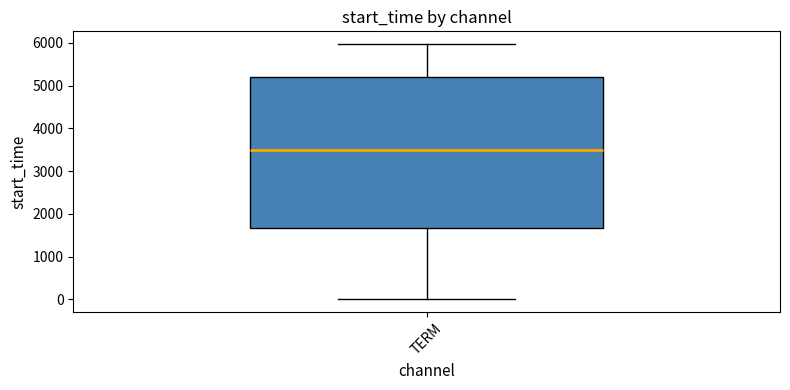

Transcribe this box plot: give where the median line is, the range the box spans, and where the two whiskers end, as read against the y-axis. The values are not printed on the chart, so give them approximately, as read against the axis.

median 3500, box 1700 to 5200, whiskers 0 to 6000